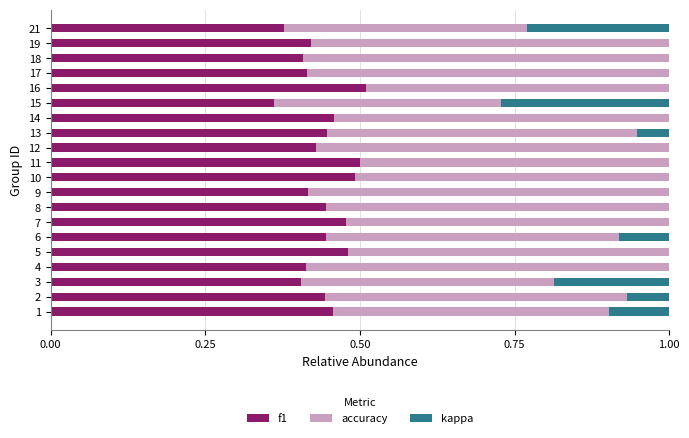

The f1 series shows 0.2 at 2. True or false?

False